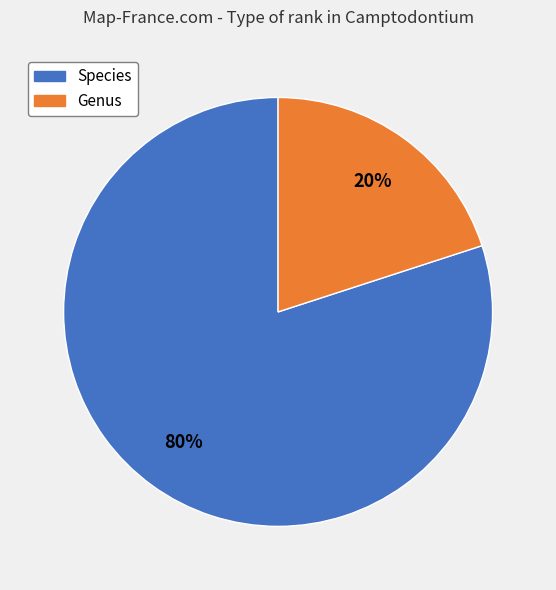

Combined, do Genus and Species account for over 50%?

Yes